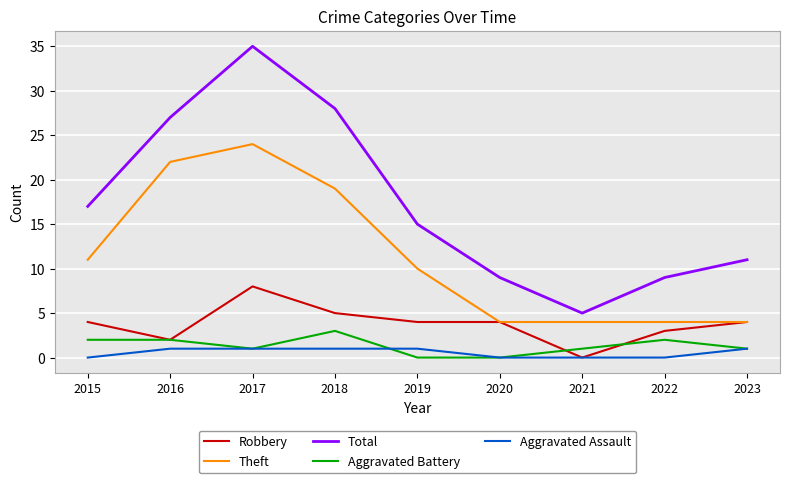

What is the difference between the maximum and minimum values in the Robbery series?

8